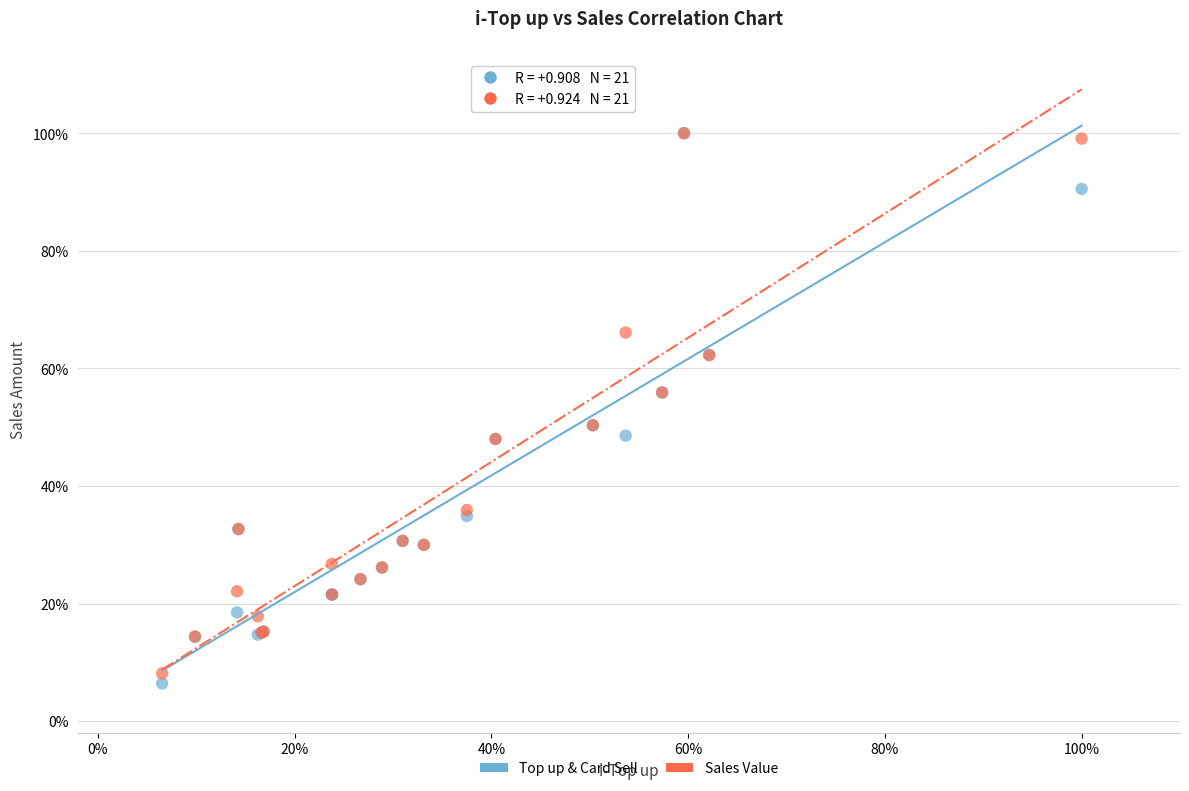

Which series reaches the minimum Y coordinate?

Top up & Card Sell